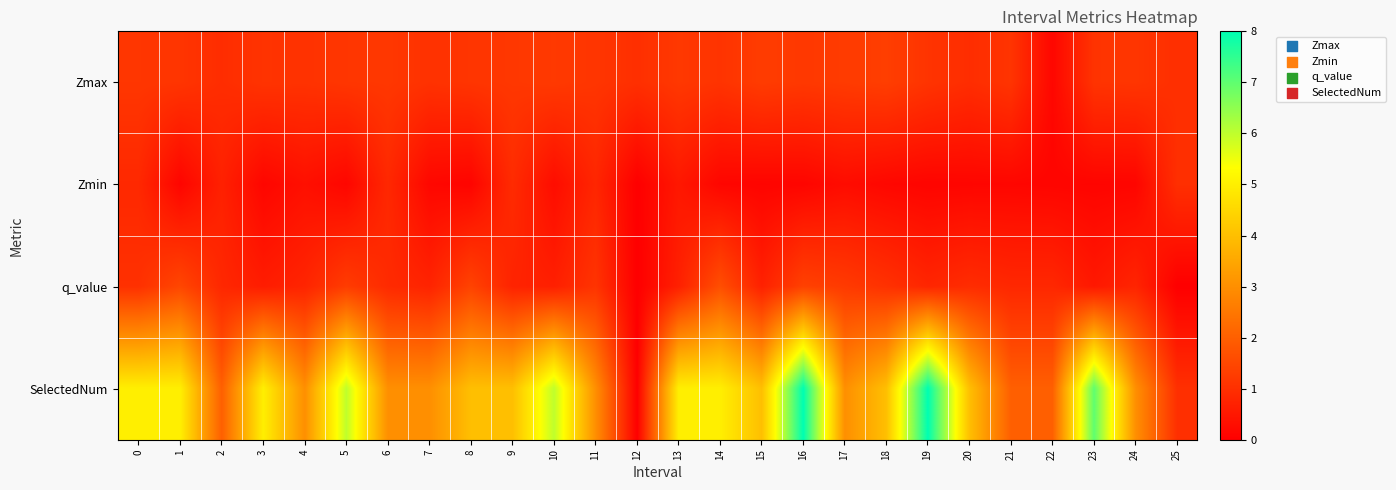

Which series has the largest range (max minus min)?

SelectedNum